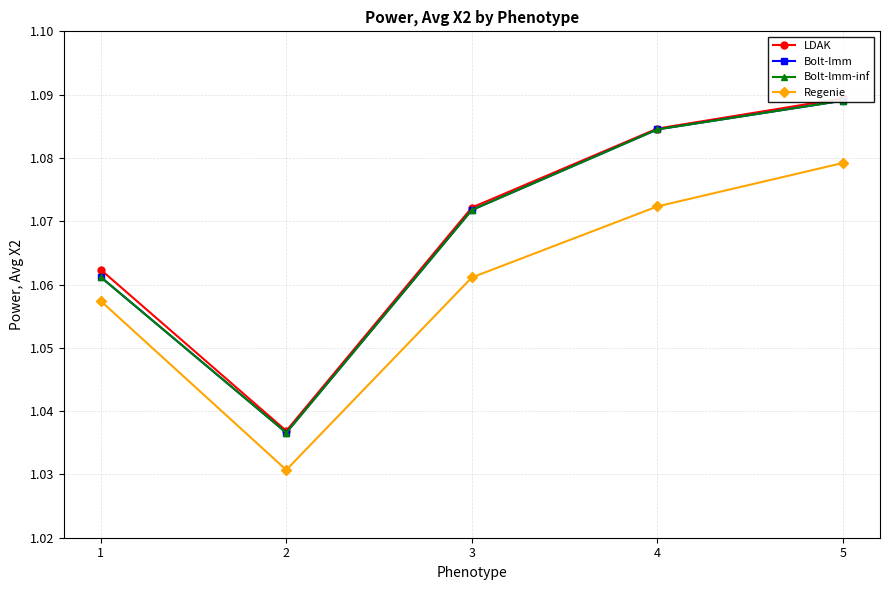

Between 2 and 4, which series saw the biggest shift?

Bolt-lmm